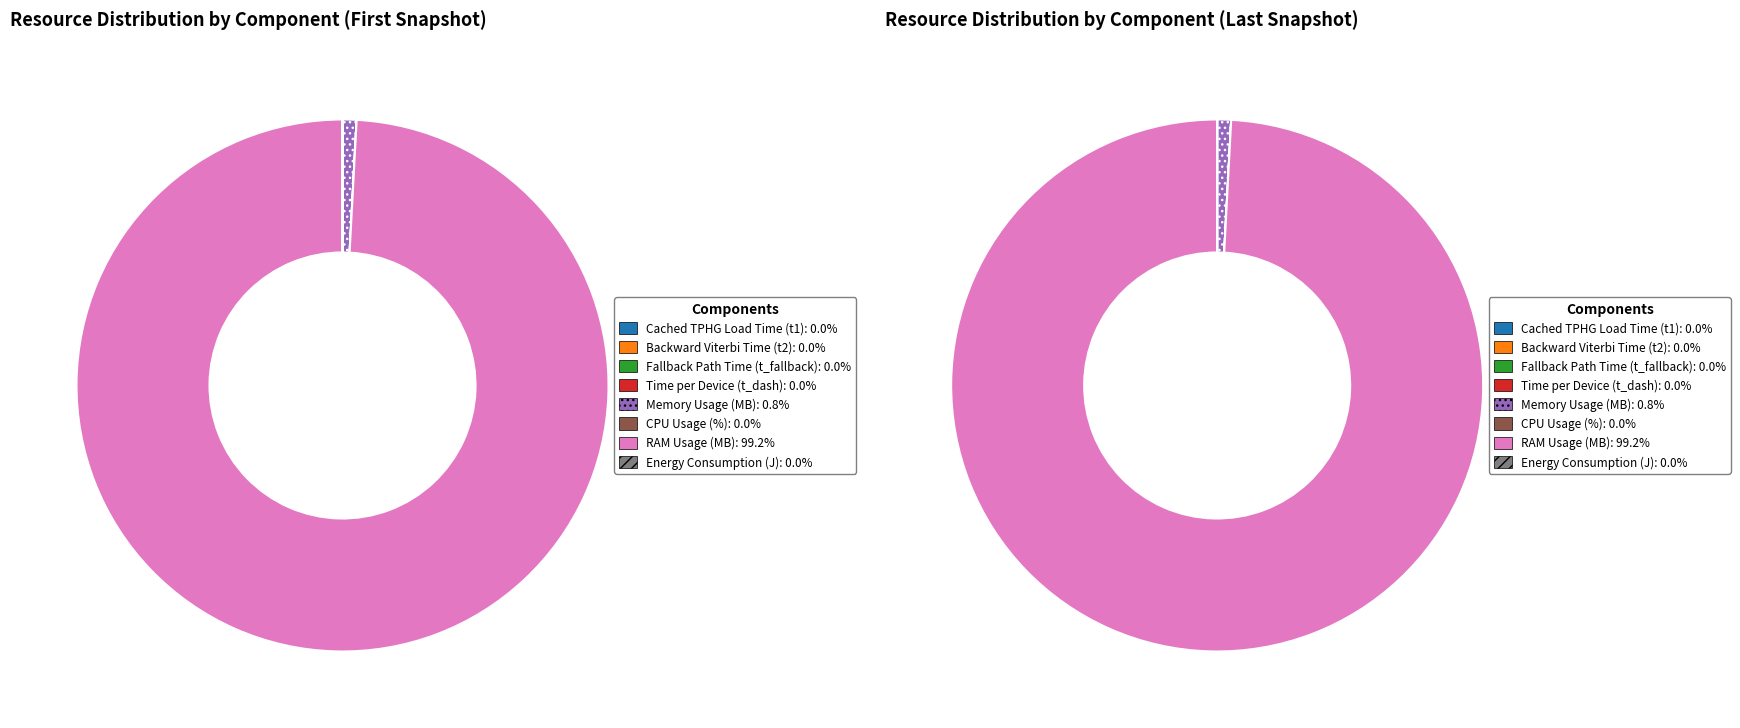

True or false: 10 accounts for 17% of the total.

False